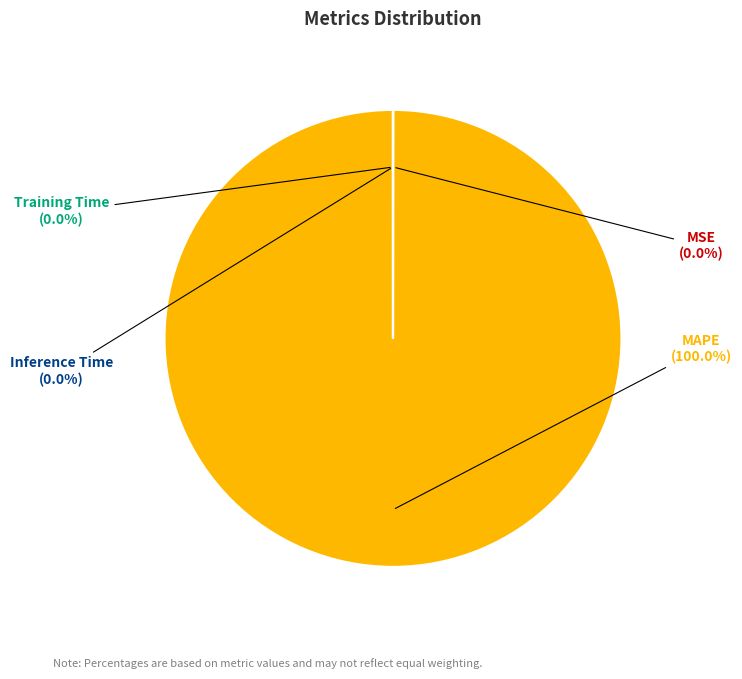

What is the largest slice in the pie chart?

MAPE